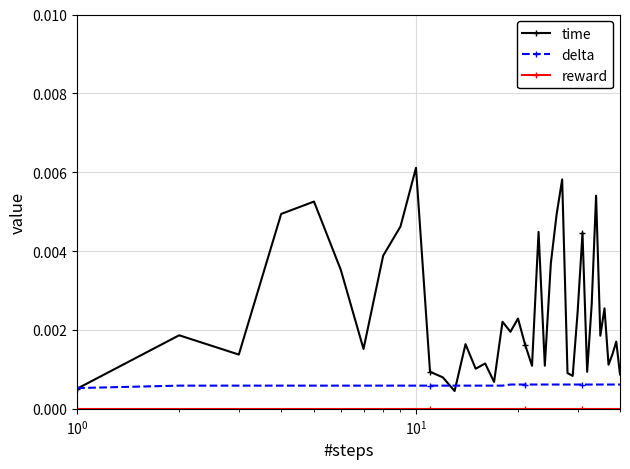

How many lines are shown in the chart?

3